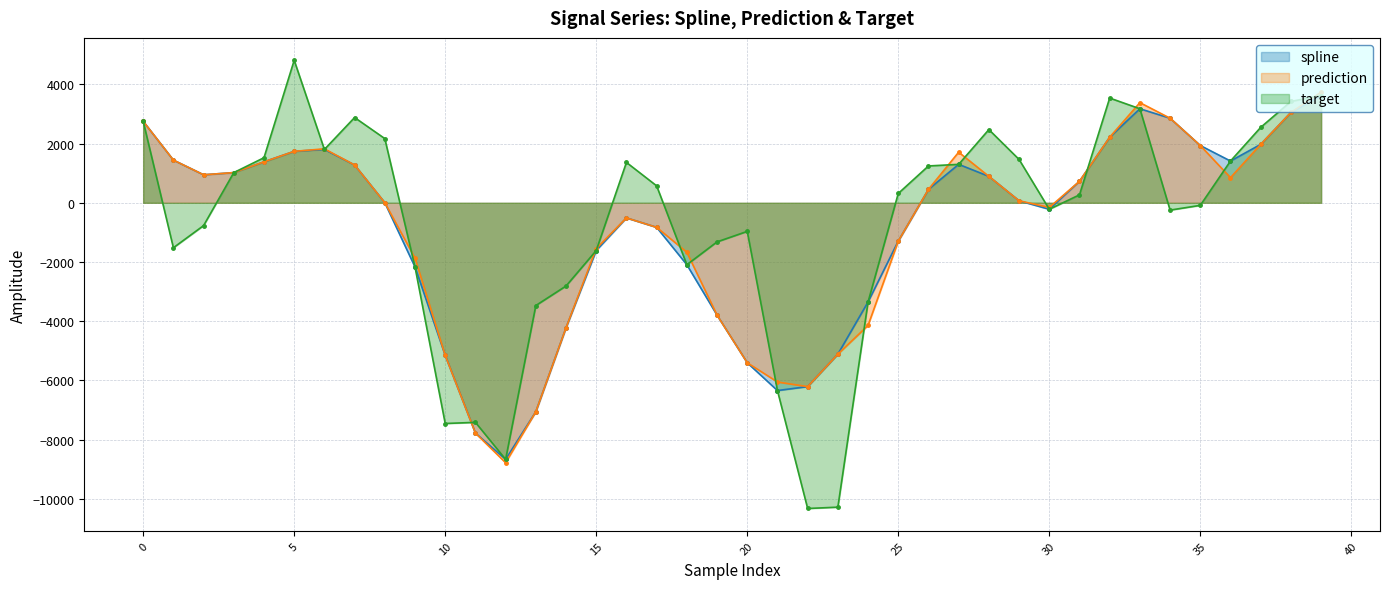

How many lines are shown in the chart?

3